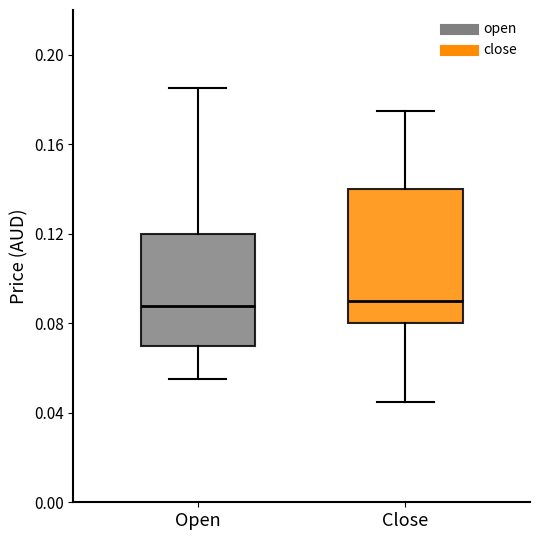

Where does the median line of the box for Close sit on the y-axis? The values are not printed on the chart, so give them approximately, as read against the axis.

0.090